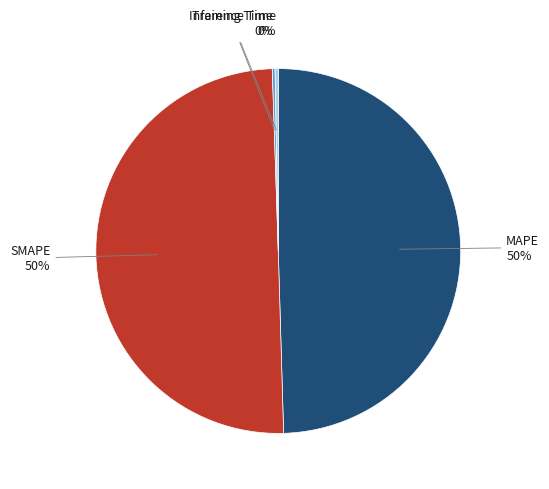

Does MAPE represent more than half of the total?

No